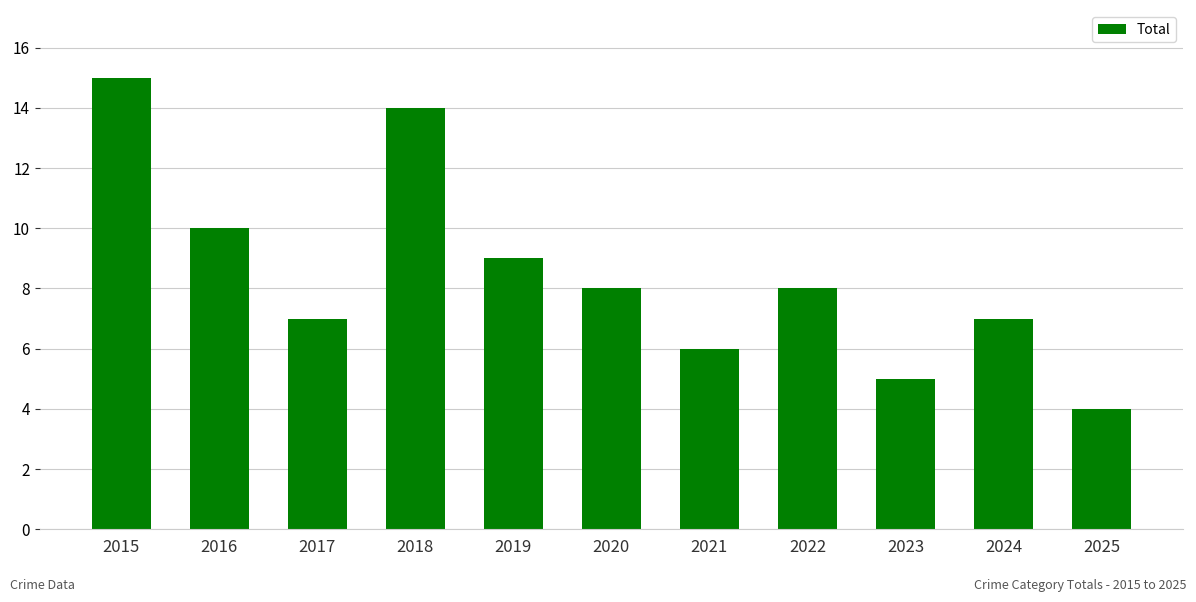

What is the smallest value displayed?

4